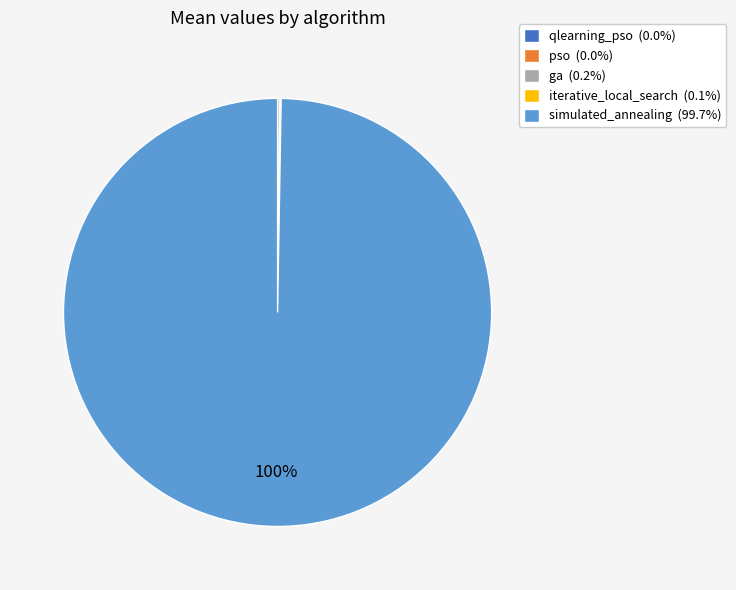

Is there any slice that represents more than half of the pie?

Yes